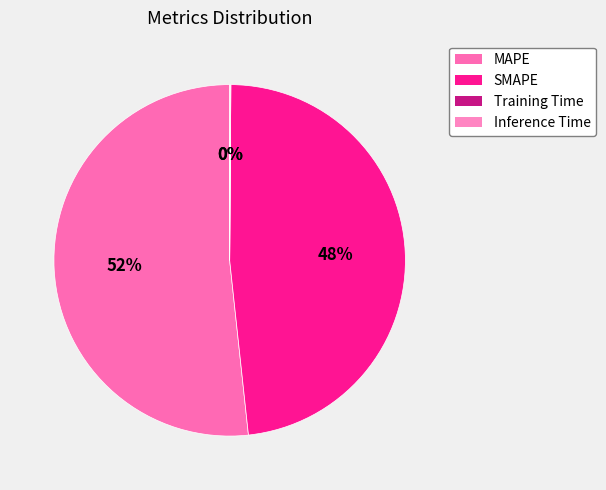

Does any single category account for the majority?

Yes